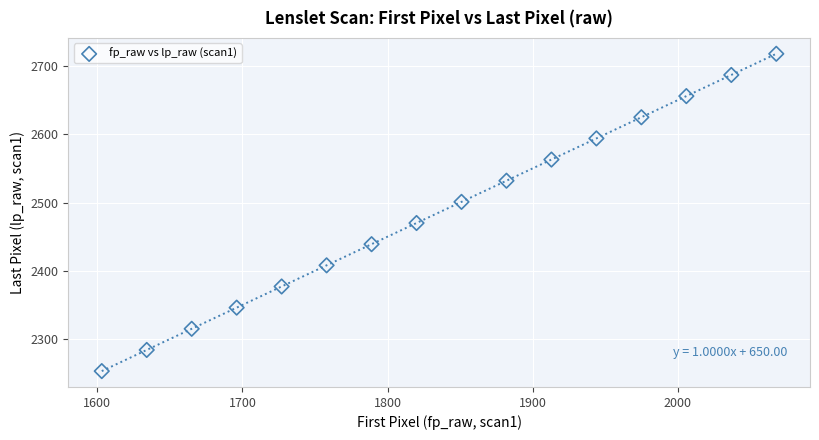

What is the range of Y values (max minus min)?

465